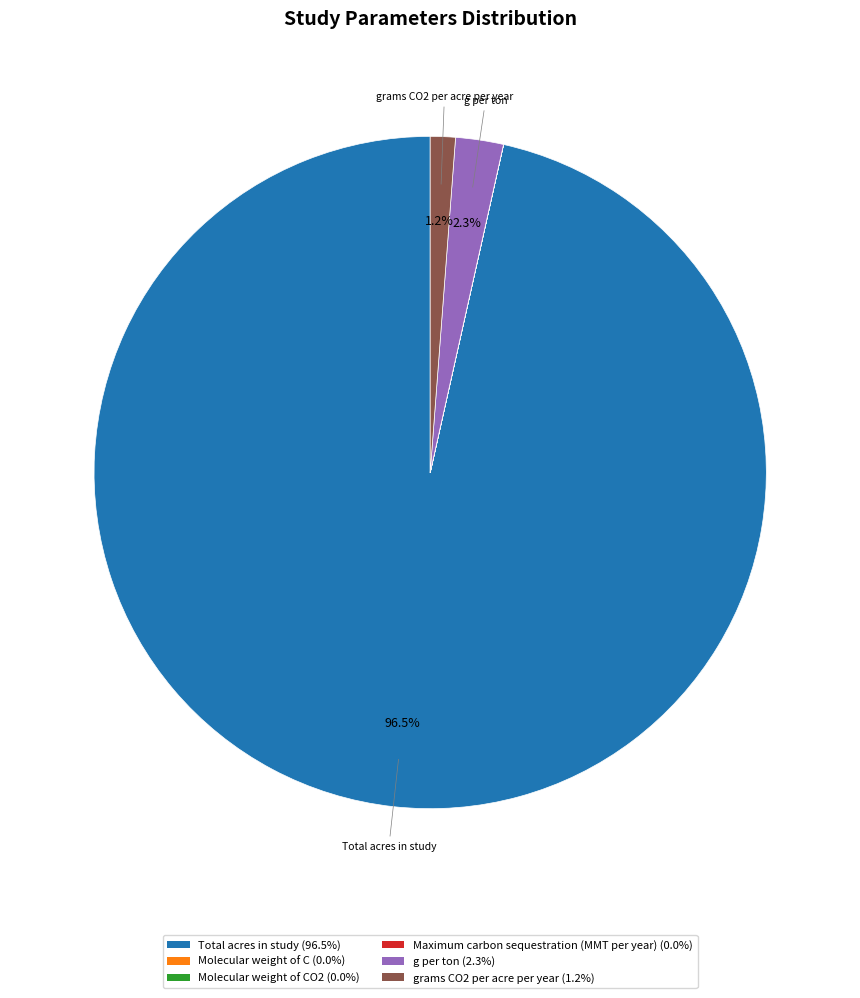

To the nearest percent, what is the average slice percentage?

17%